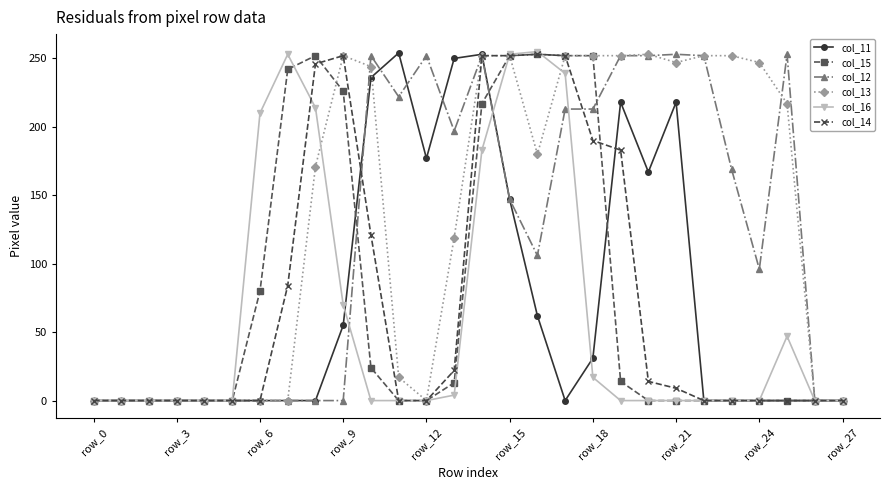

At how many categories does at least one series exceed 32?

20